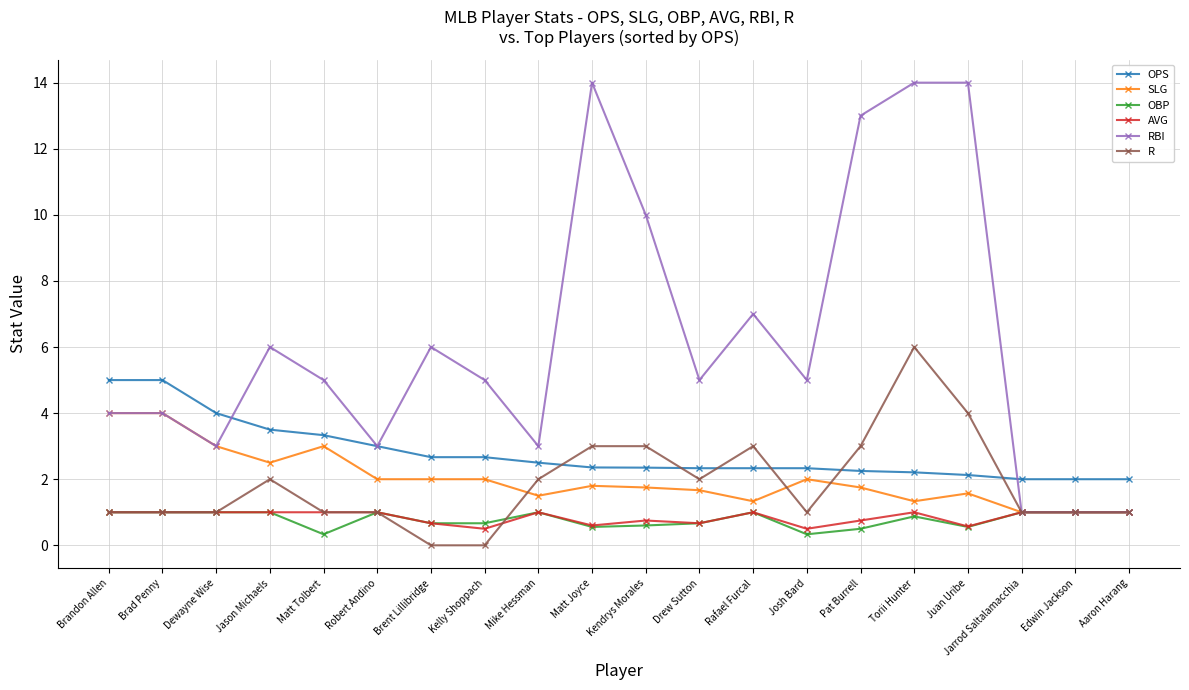

What is the label of the 19th point from the right?

Brad Penny